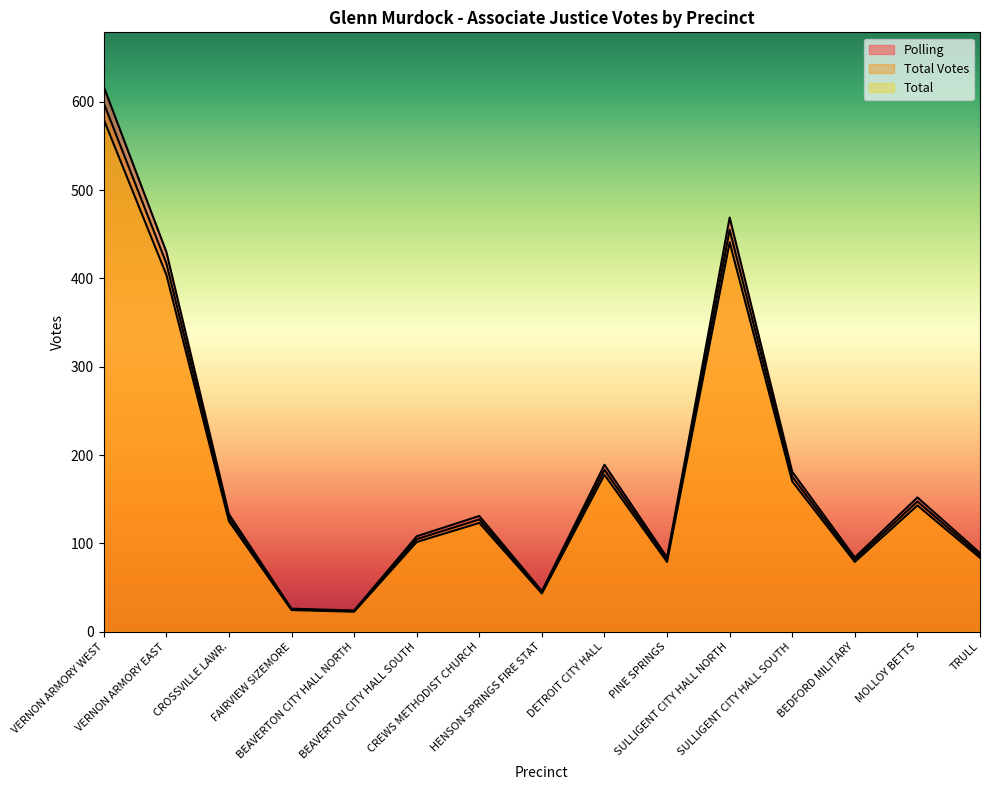

True or false: Total Votes and Total cross at least once.

False